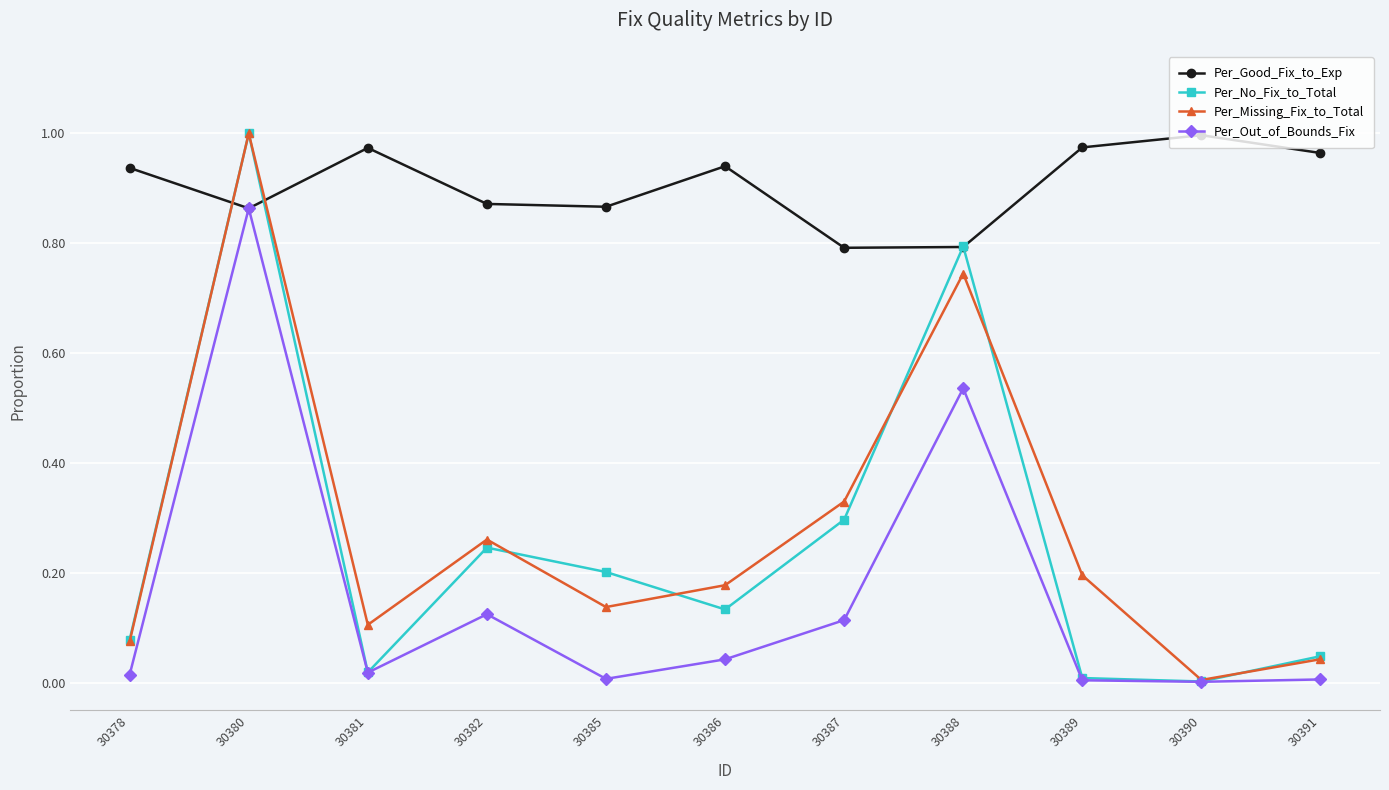

The value of Per_Good_Fix_to_Exp at 30390 is 0.6. True or false?

False